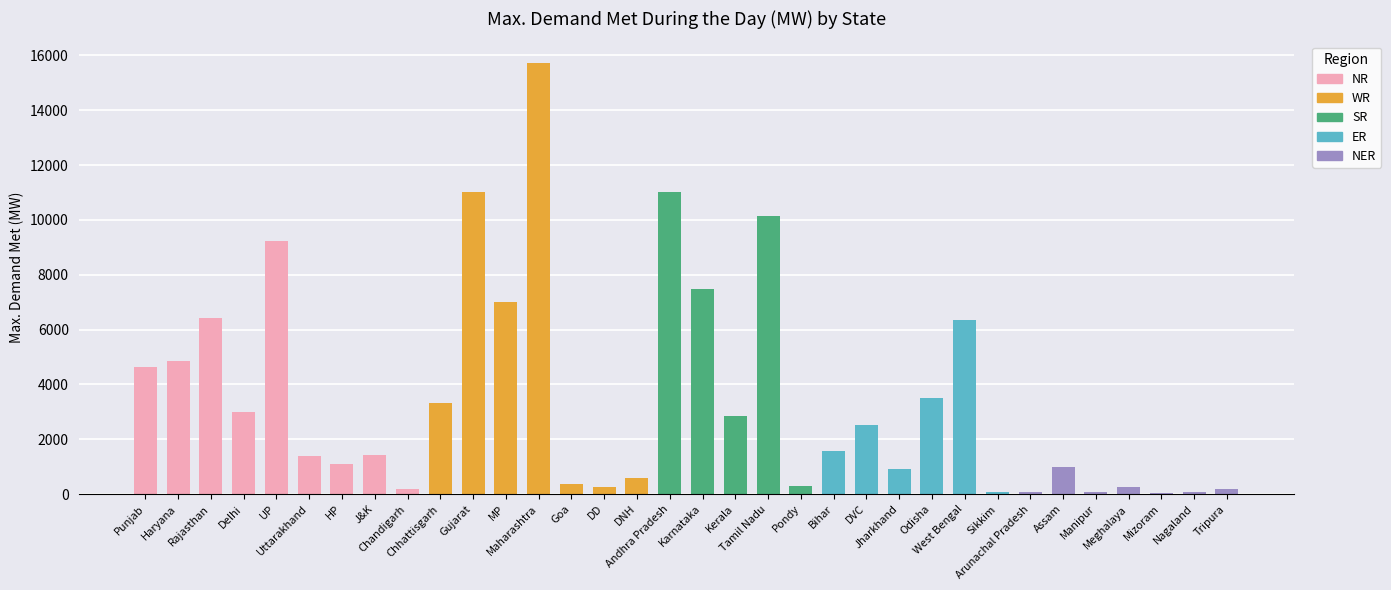

Reading right to left, transcribe all the data shown in this chart.

Tripura=189	Nagaland=66	Mizoram=55	Meghalaya=247	Manipur=74	Assam=1002	Arunachal Pradesh=81	Sikkim=68	West Bengal=6364	Odisha=3510	Jharkhand=920	DVC=2536	Bihar=1581	Pondy=283	Tamil Nadu=10129	Kerala=2851	Karnataka=7498	Andhra Pradesh=11033	DNH=591	DD=250	Goa=360	Maharashtra=15725	MP=7002	Gujarat=11029	Chhattisgarh=3331	Chandigarh=173	J&K=1421	HP=1115	Uttarakhand=1409	UP=9228	Delhi=2993	Rajasthan=6409	Haryana=4861	Punjab=4630